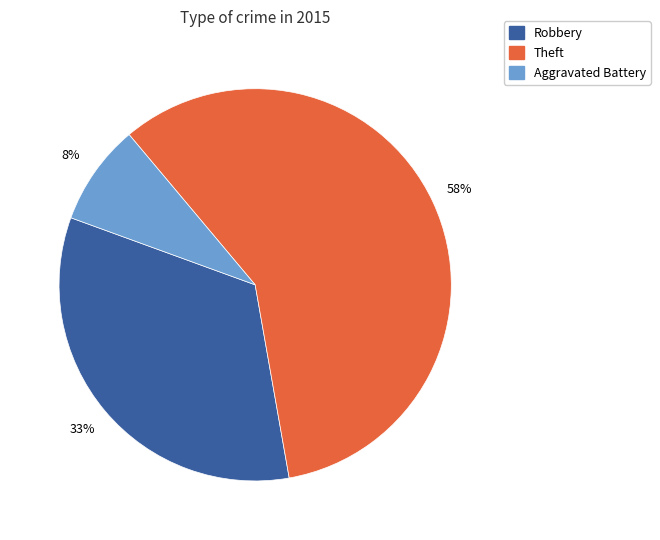

Is there any slice that represents more than half of the pie?

Yes